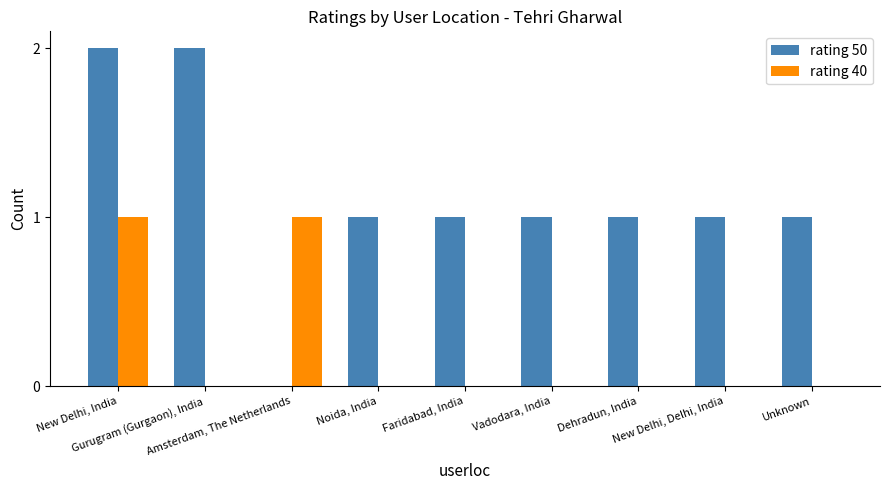

True or false: rating 40 has a value of 0 at Dehradun, India.

True